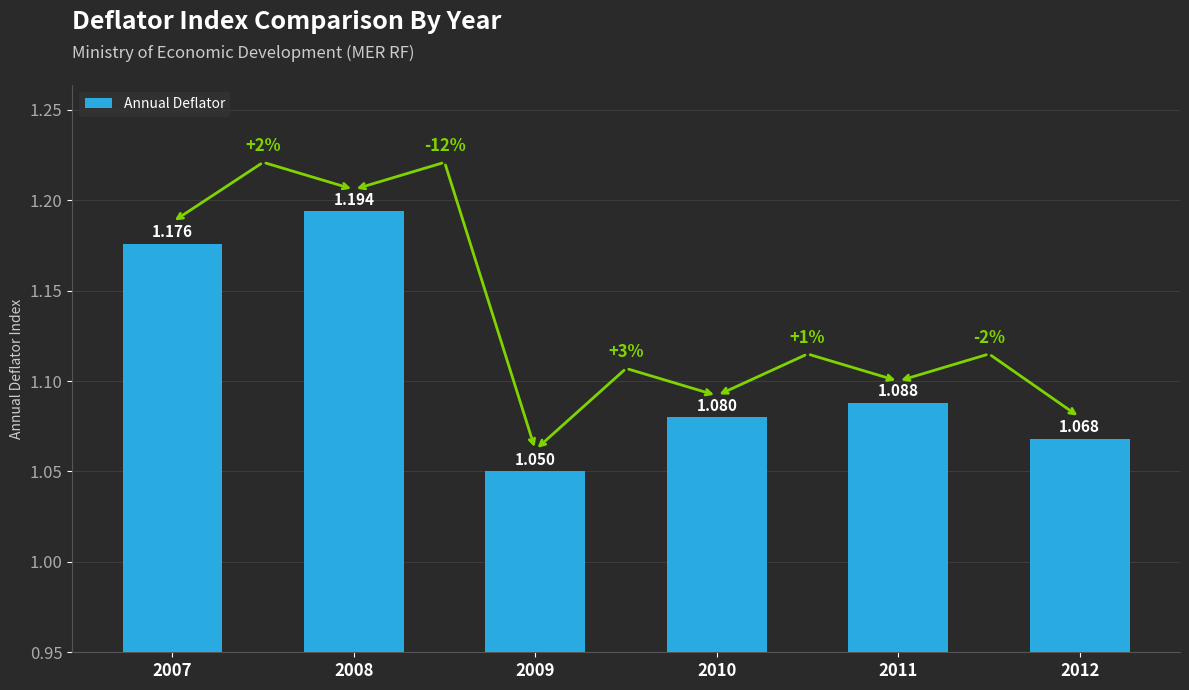

How many values are between 1 and 2?

6